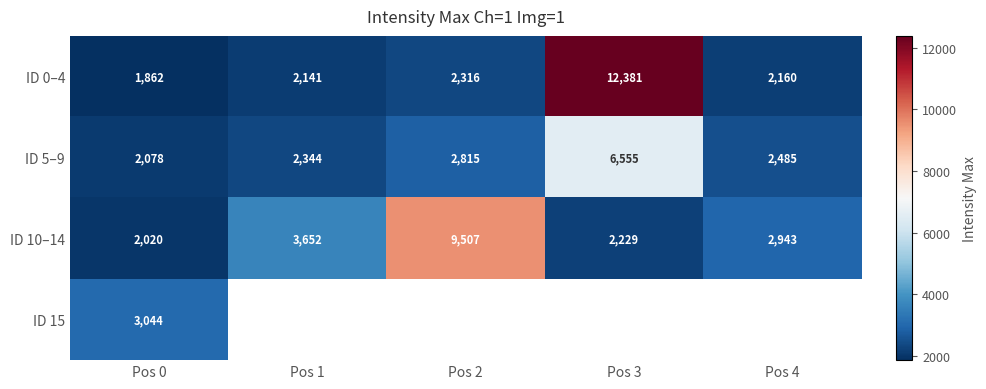

What is the difference between the highest and lowest values at Pos 2?

7191.0